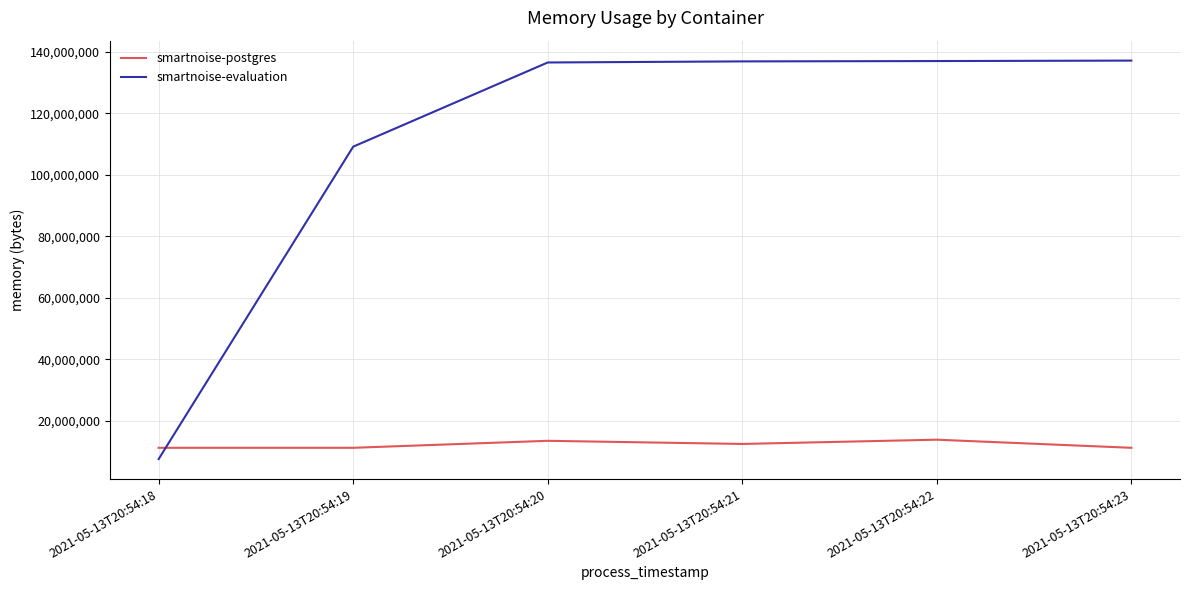

At which label does smartnoise-evaluation reach its minimum?

2021-05-13T20:54:18